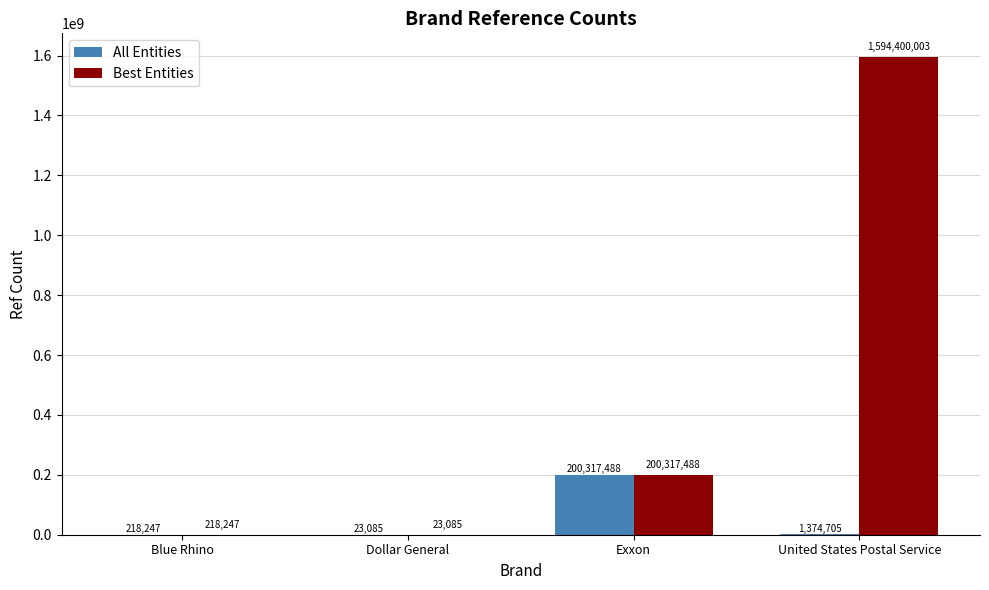

What is the average value of the All Entities series?

50483381